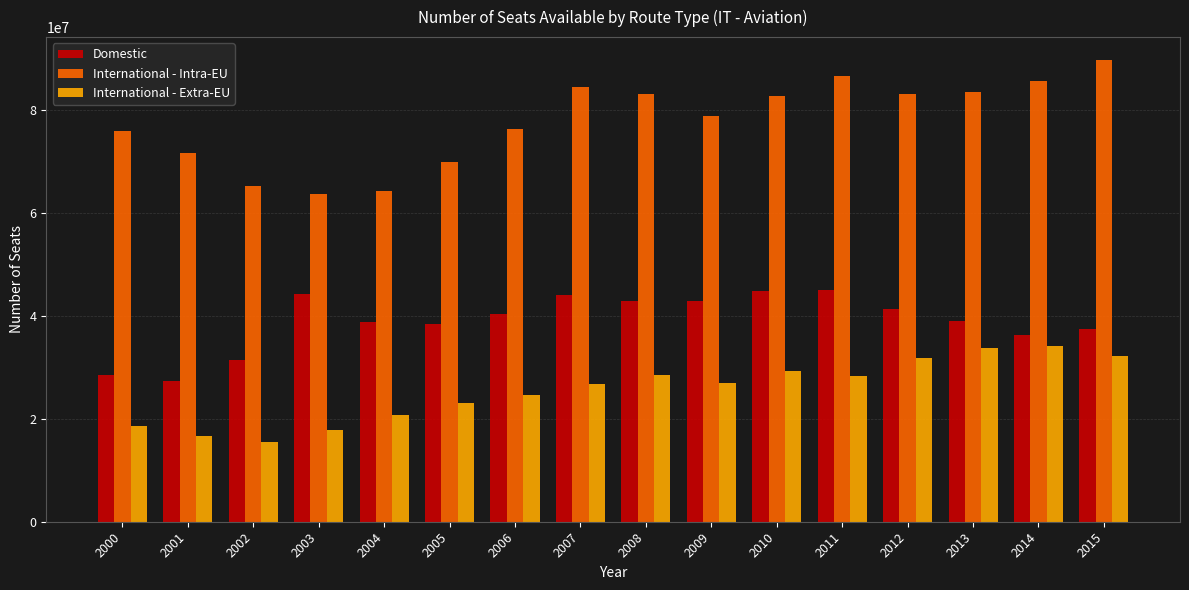

How many groups of bars are there?

16